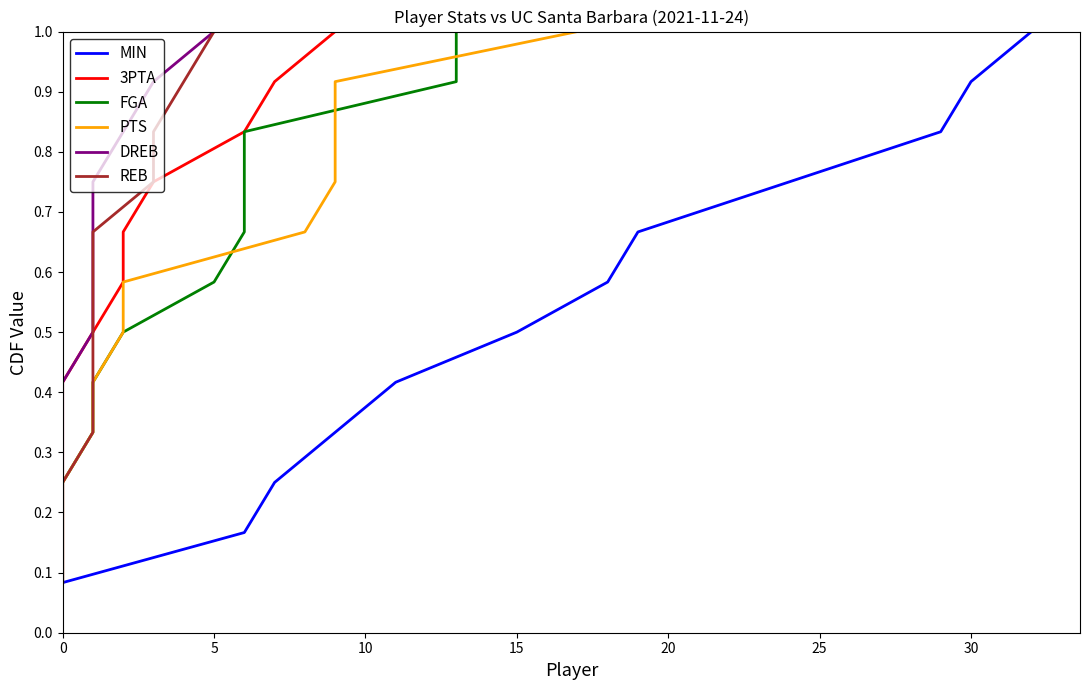

What is the highest value of the MIN series?

1.0